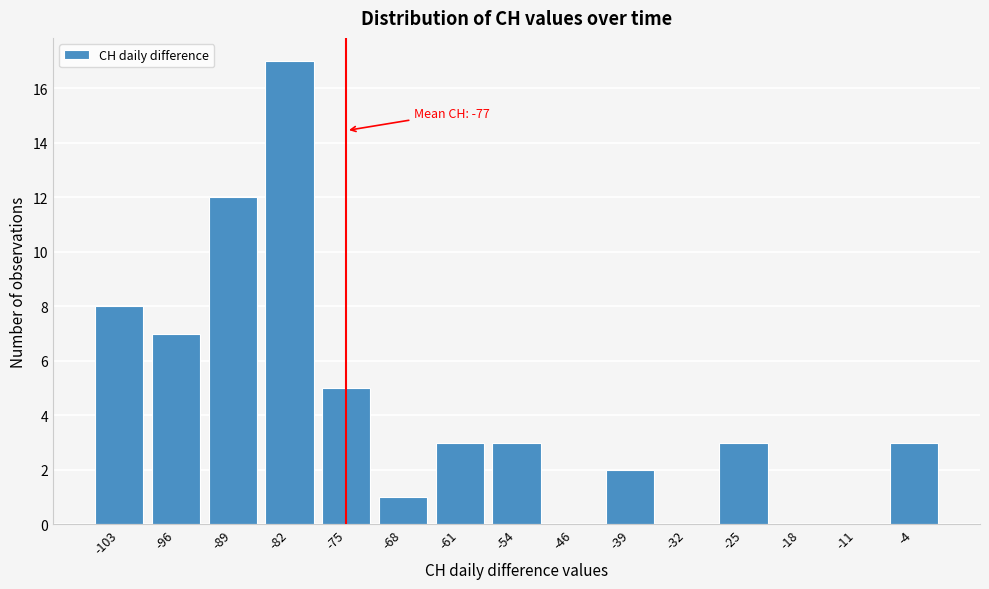

Reading left to right, list all the values displayed in this chart.

-103=8	-96=7	-89=12	-82=17	-75=5	-68=1	-61=3	-54=3	-46=0	-39=2	-32=0	-25=3	-18=0	-11=0	-4=3